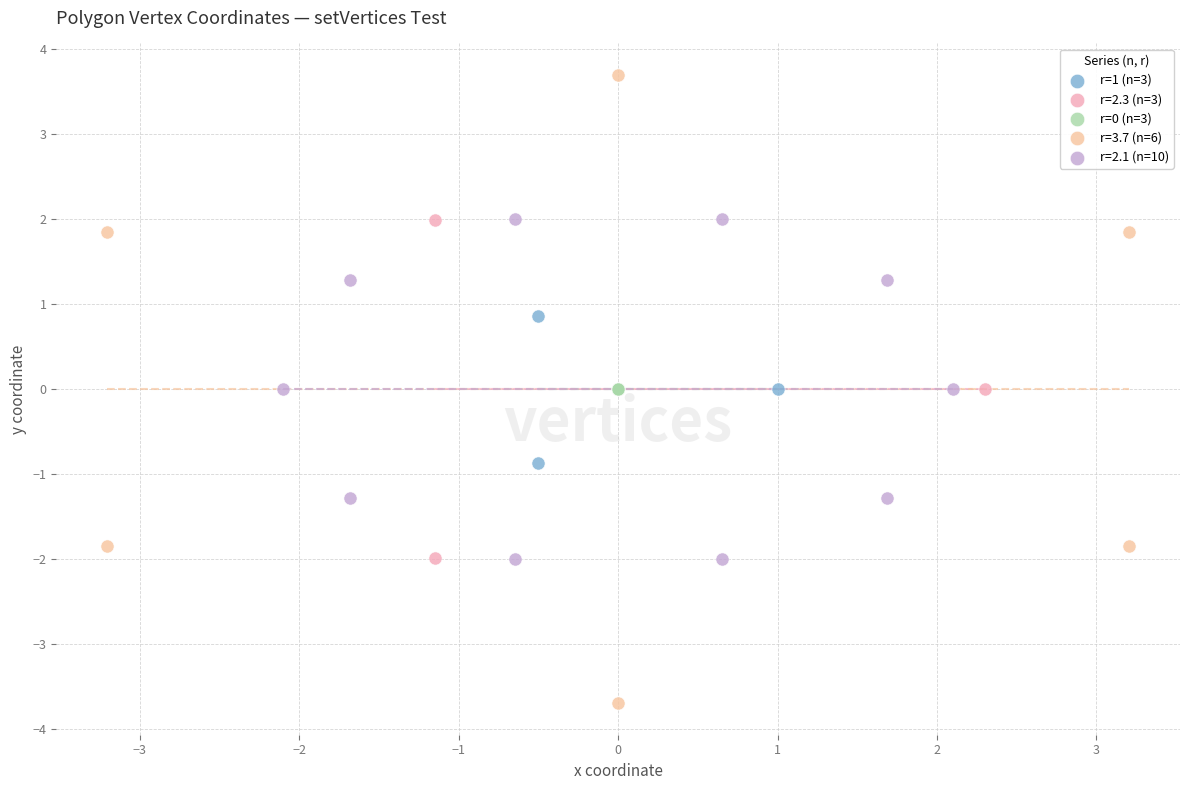

Which series reaches the minimum Y coordinate?

r=3.7 (n=6)